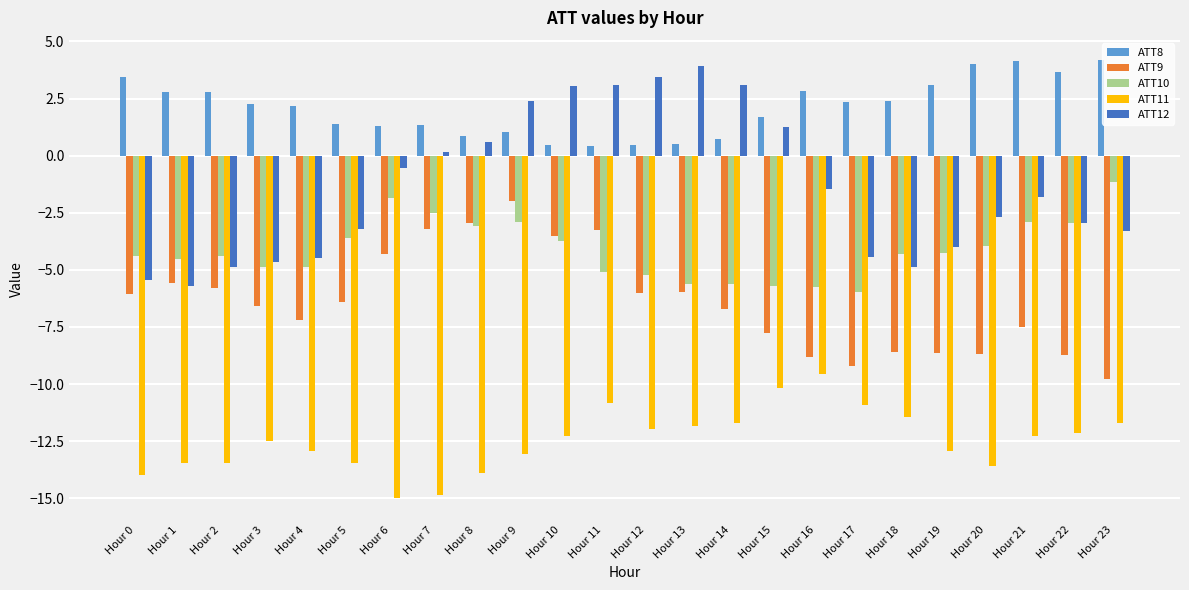

How many distinct data groups are displayed?

5